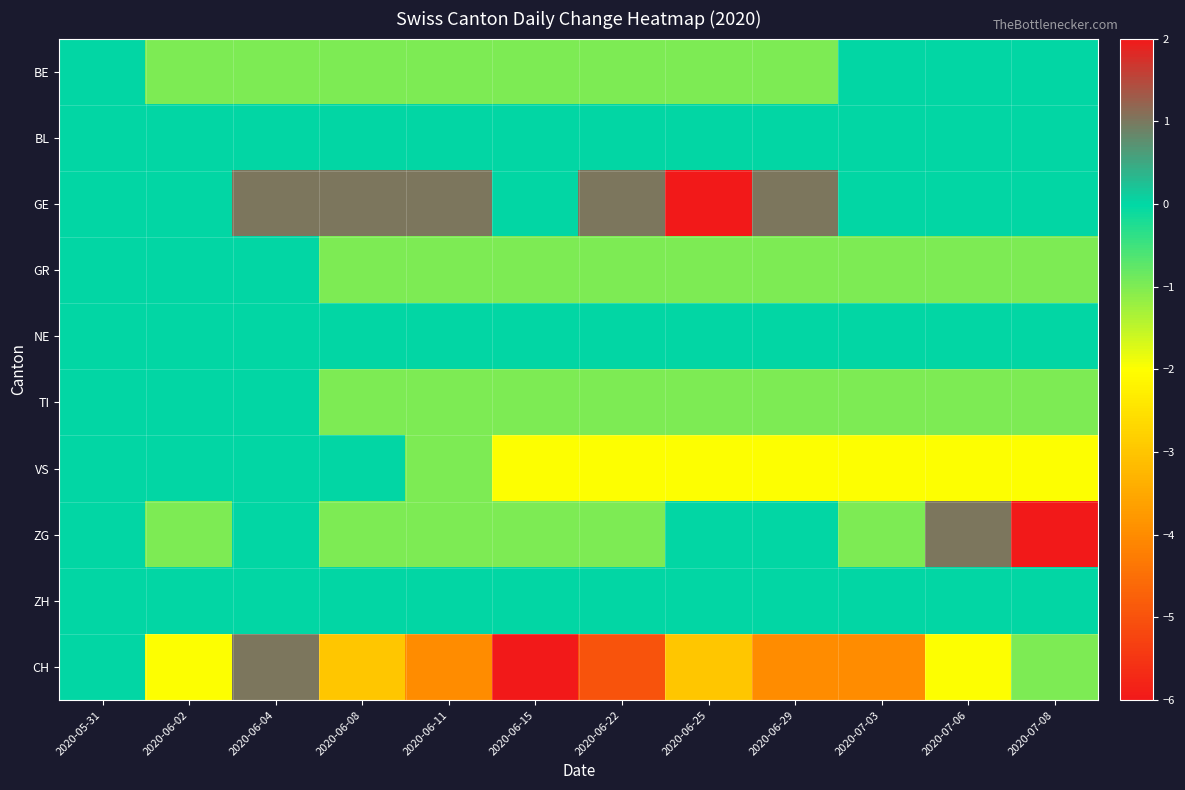

At which category does the chart reach its minimum across all series?

2020-06-15